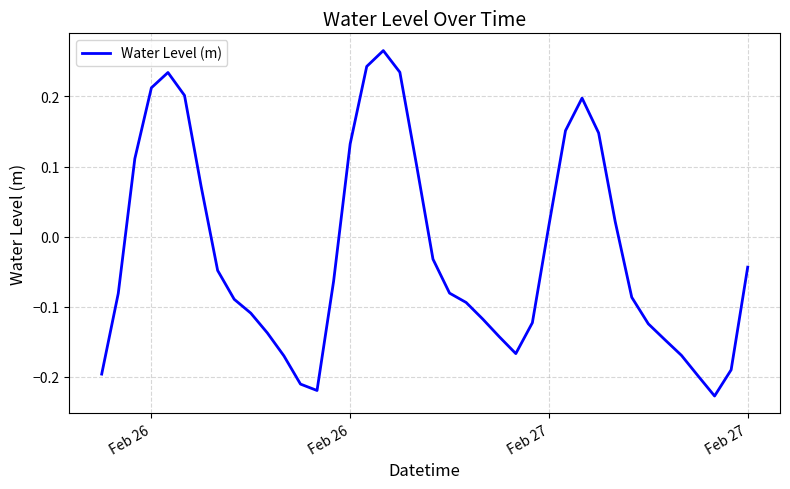

How many negative values are there?

25